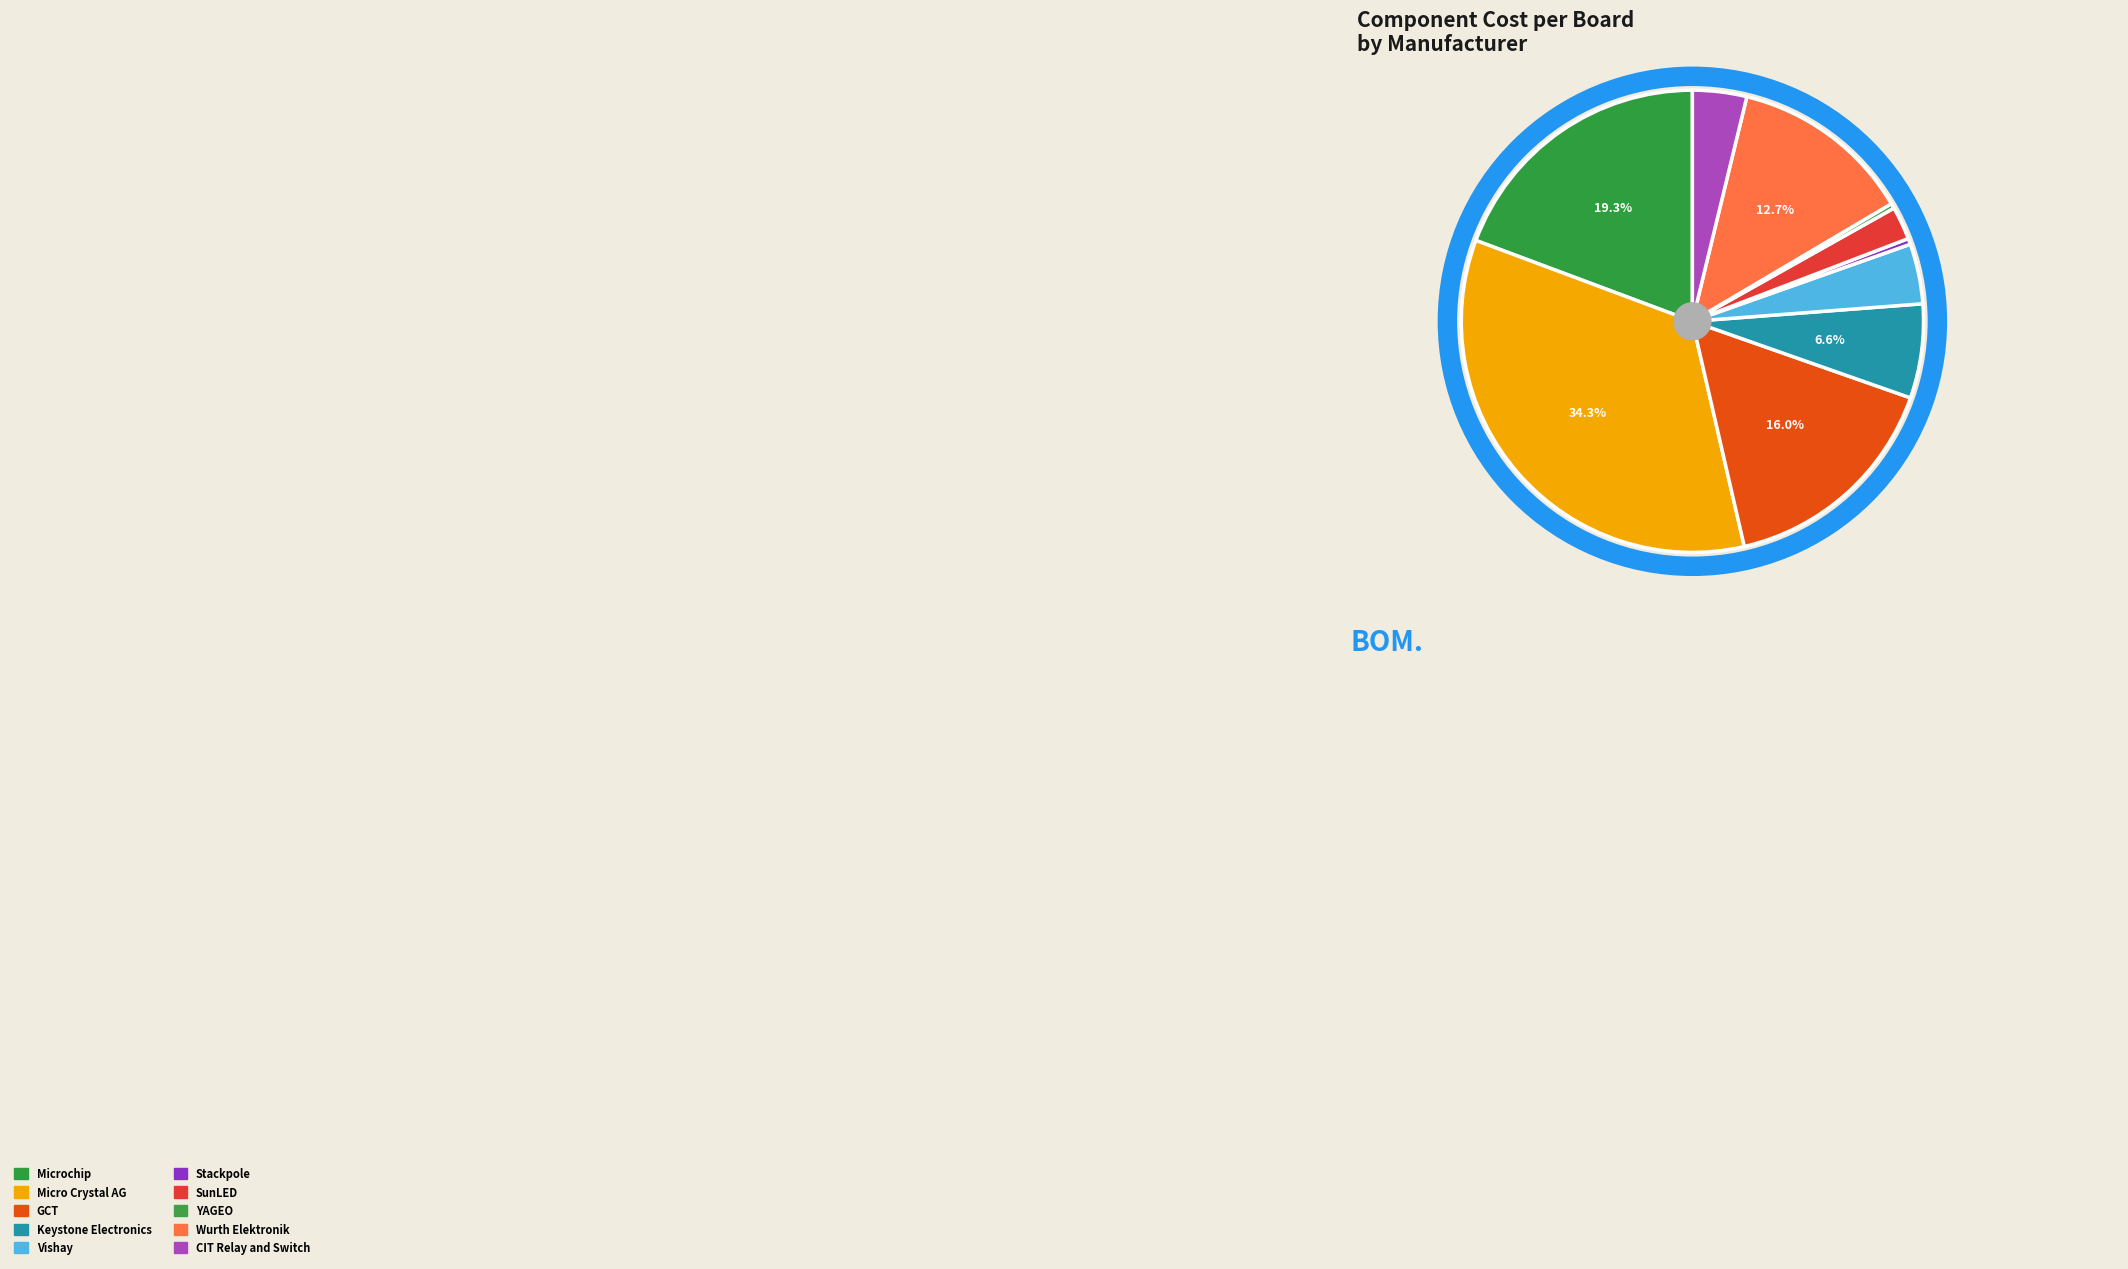

What is the ratio of the value at SunLED to the value at GCT?

0.1